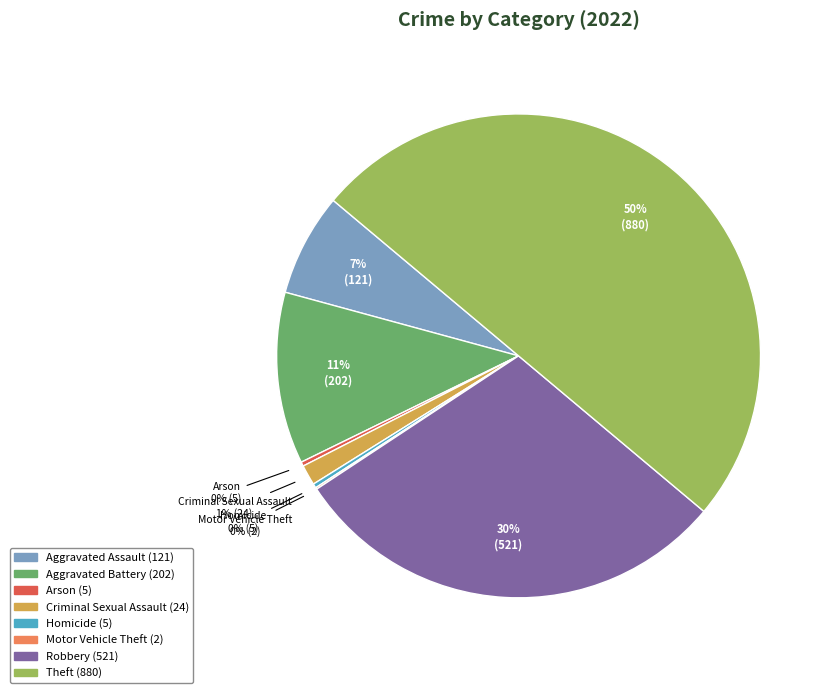

To the nearest percent, what is the average slice percentage?

12%